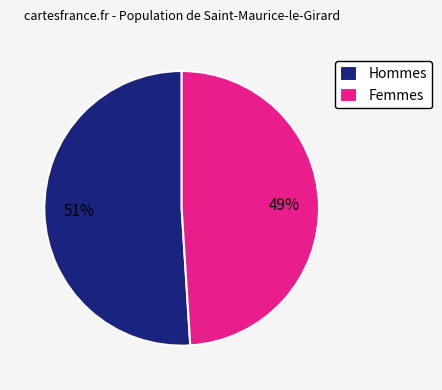

Approximately how many times larger is the value at Hommes compared to Femmes?

1.0